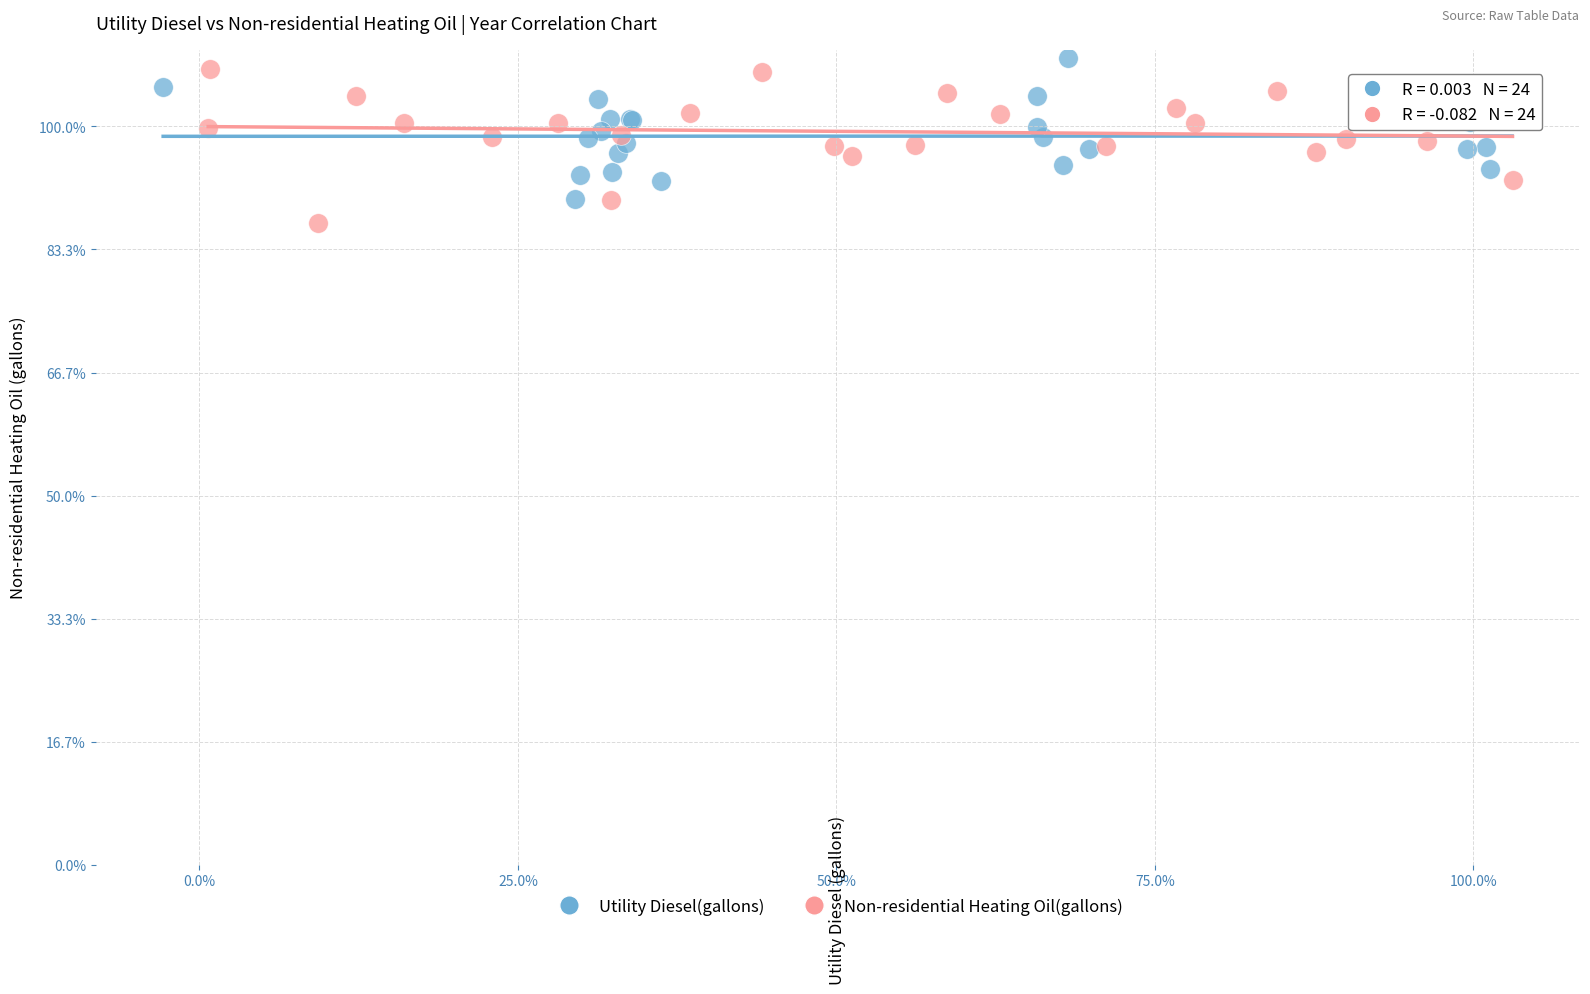

Which series reaches the maximum Y coordinate?

Utility Diesel(gallons)